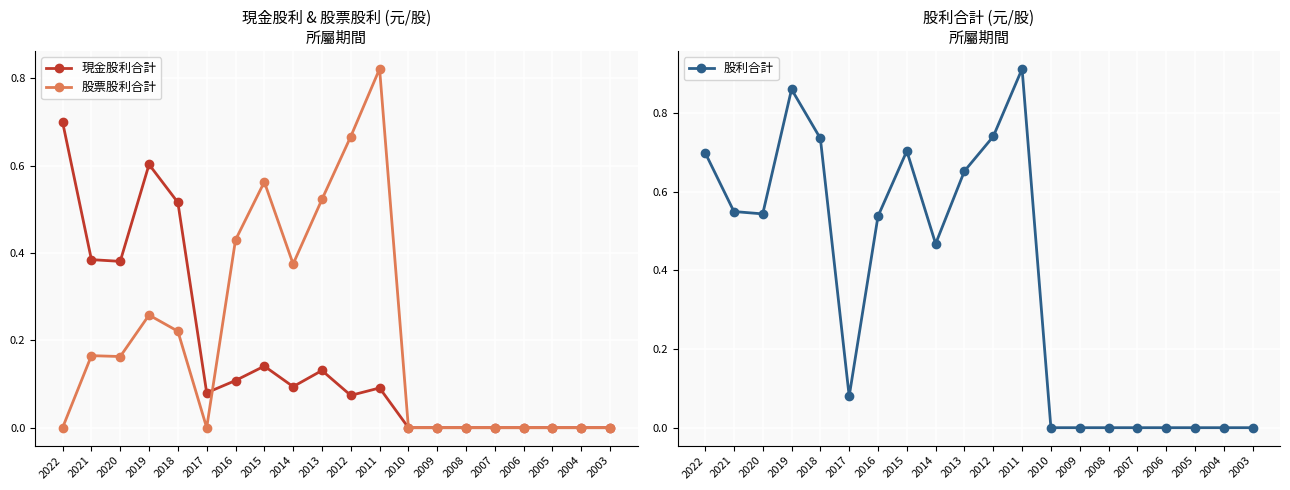

Which label corresponds to the smallest value in the chart?

2010